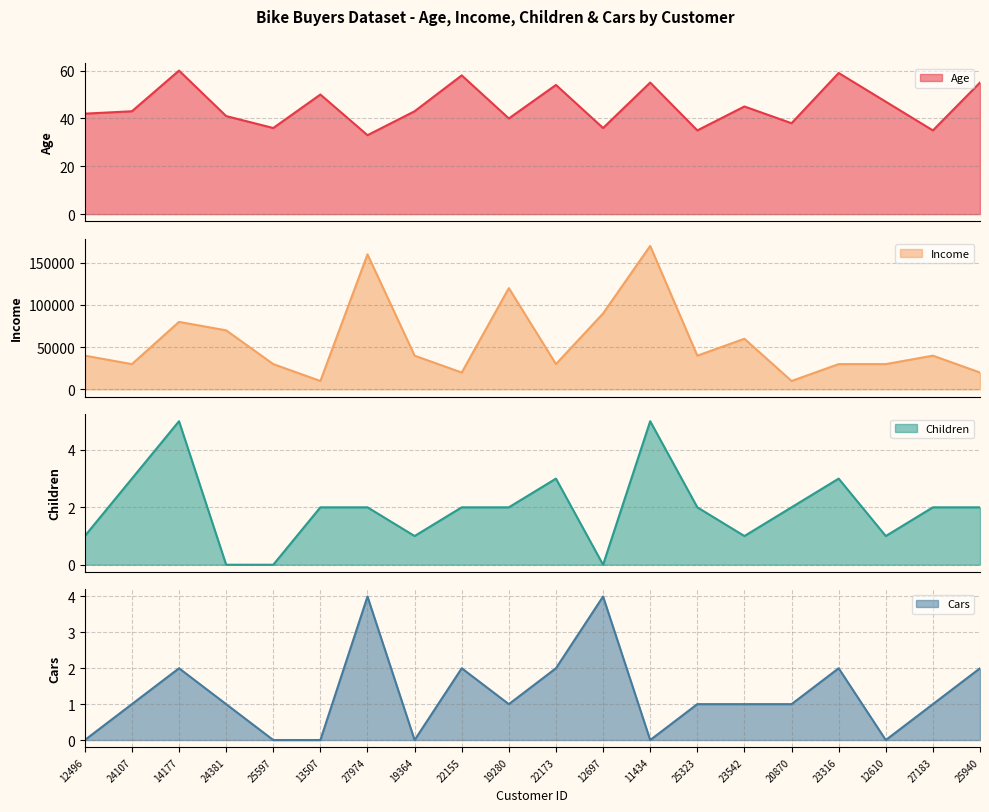

At which category does the chart reach its peak across all series?

11434